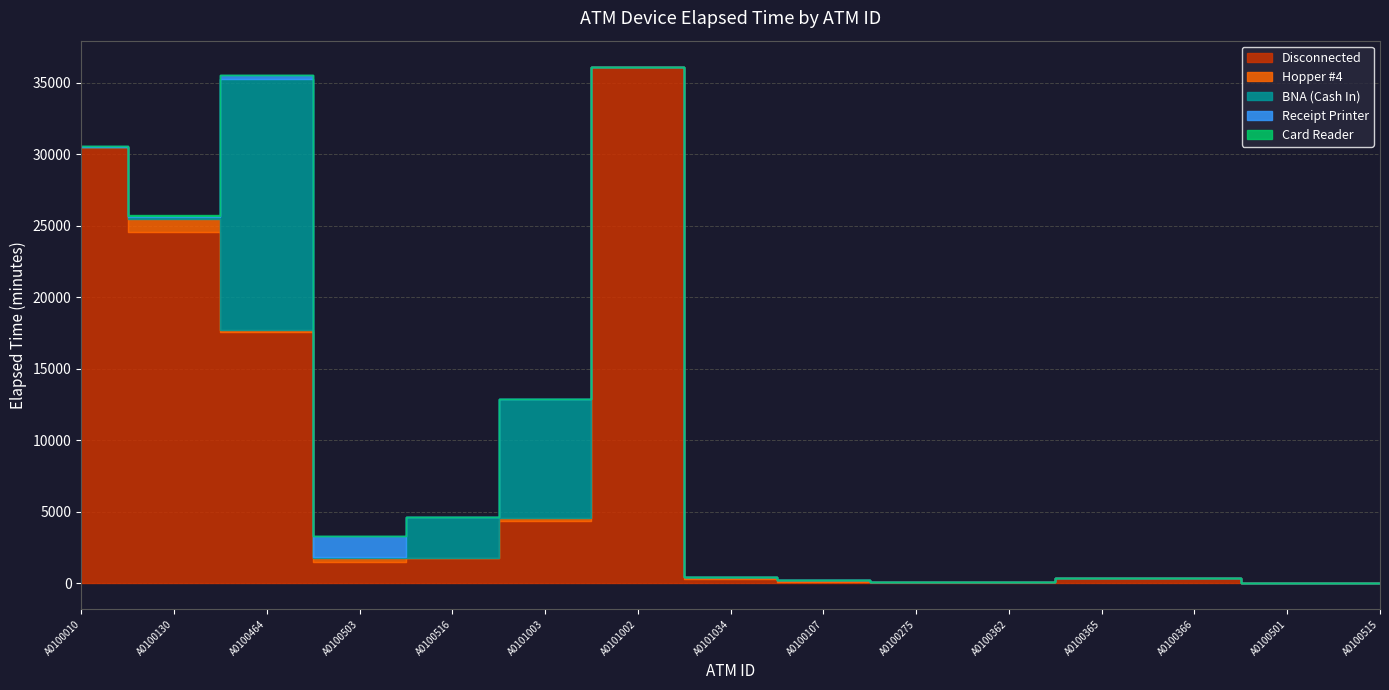

How many values in the BNA (Cash In) series exceed 0?

6